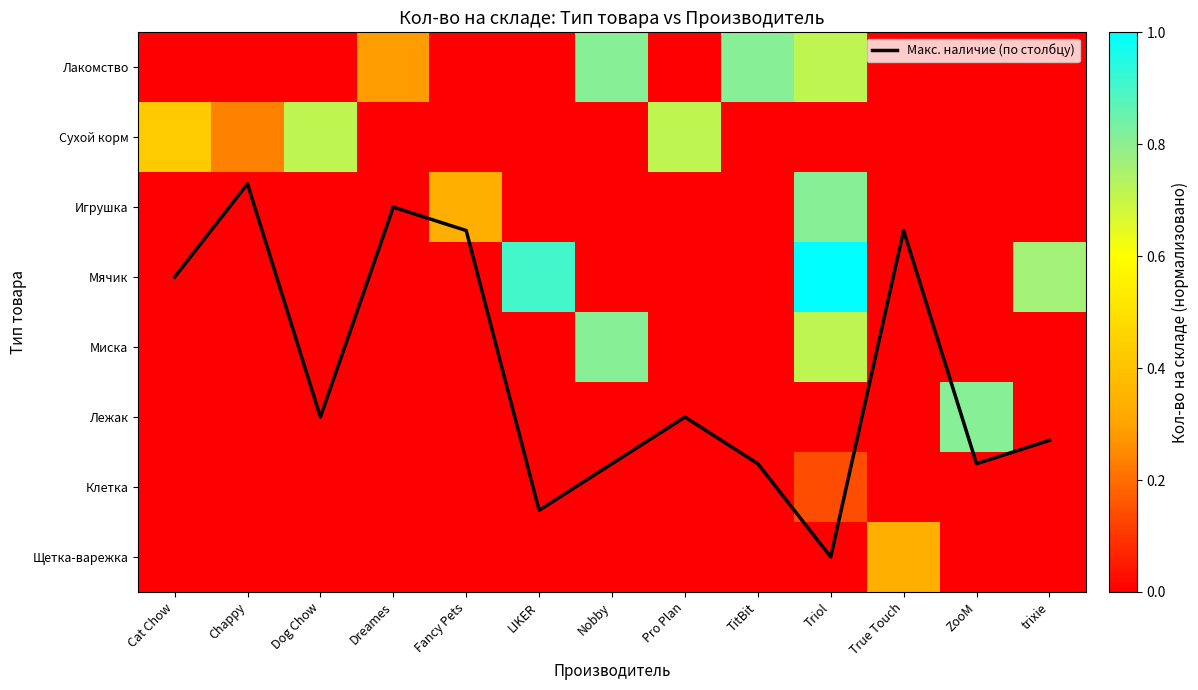

What is the difference between the maximum and second lowest values in the Лежак series?

0.8